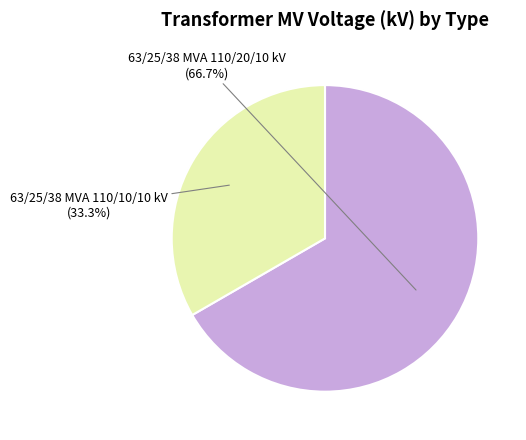

What percentage is the 63/25/38 MVA 110/20/10 kV slice, to the nearest percent?

67%